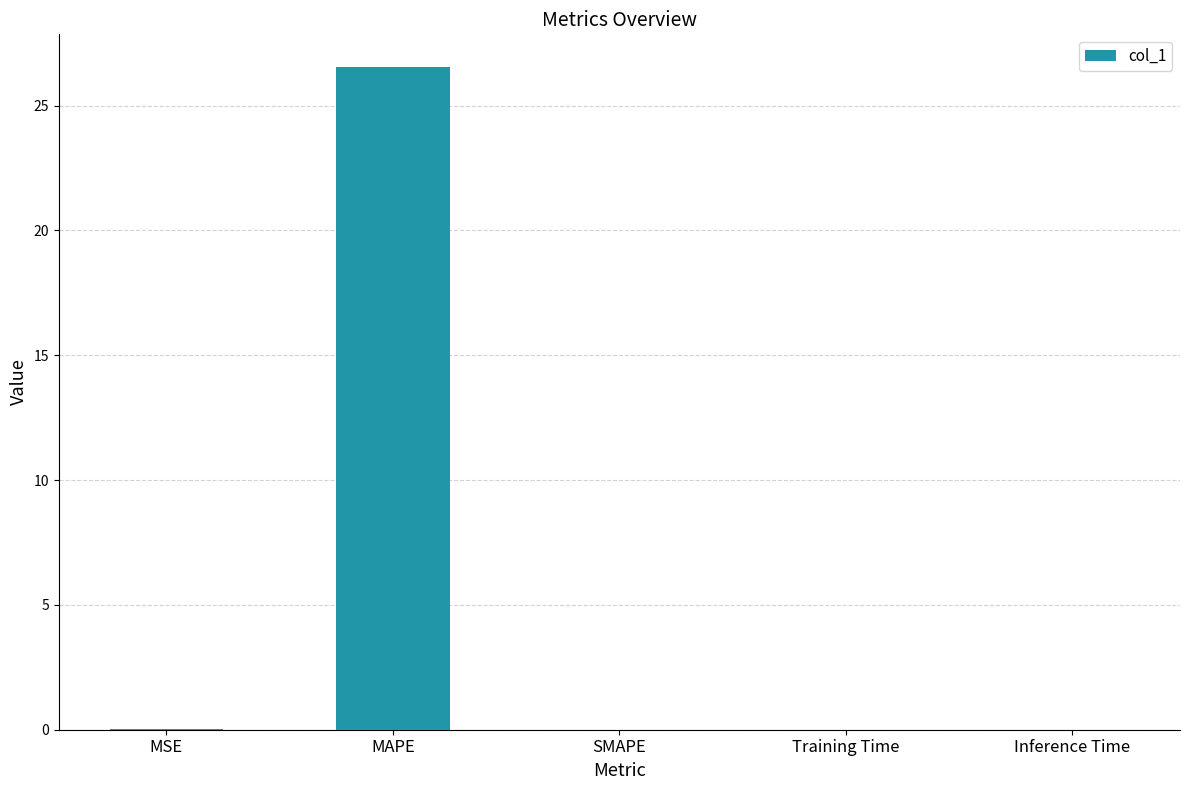

What is the greatest value displayed?

26.5